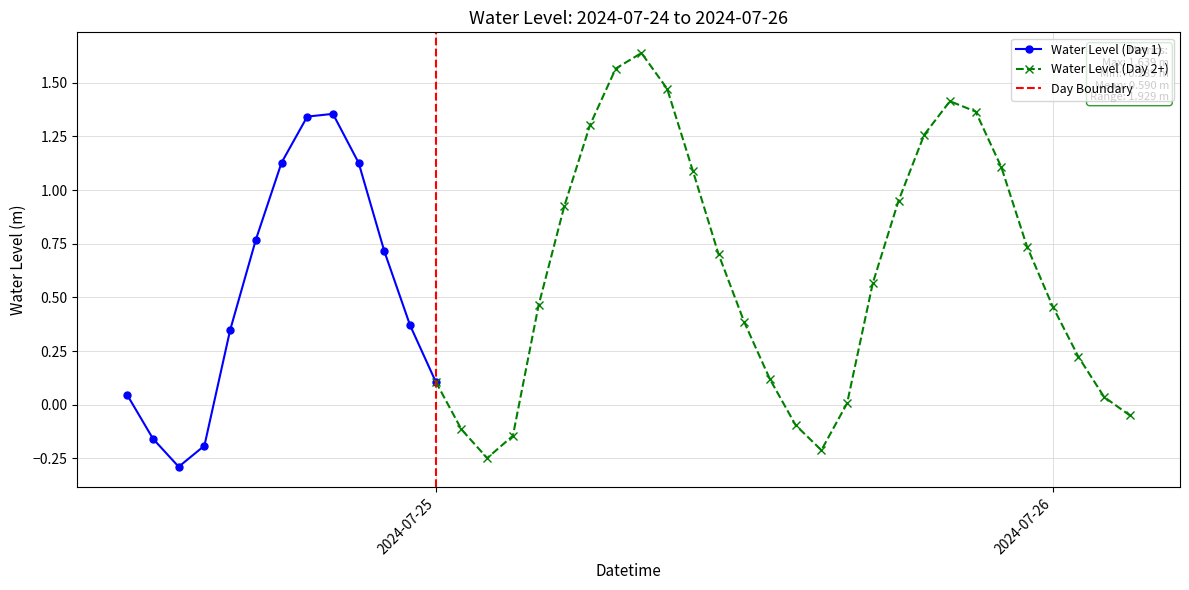

At which category does the data reach its first local valley?

2024-07-24 14:00:00